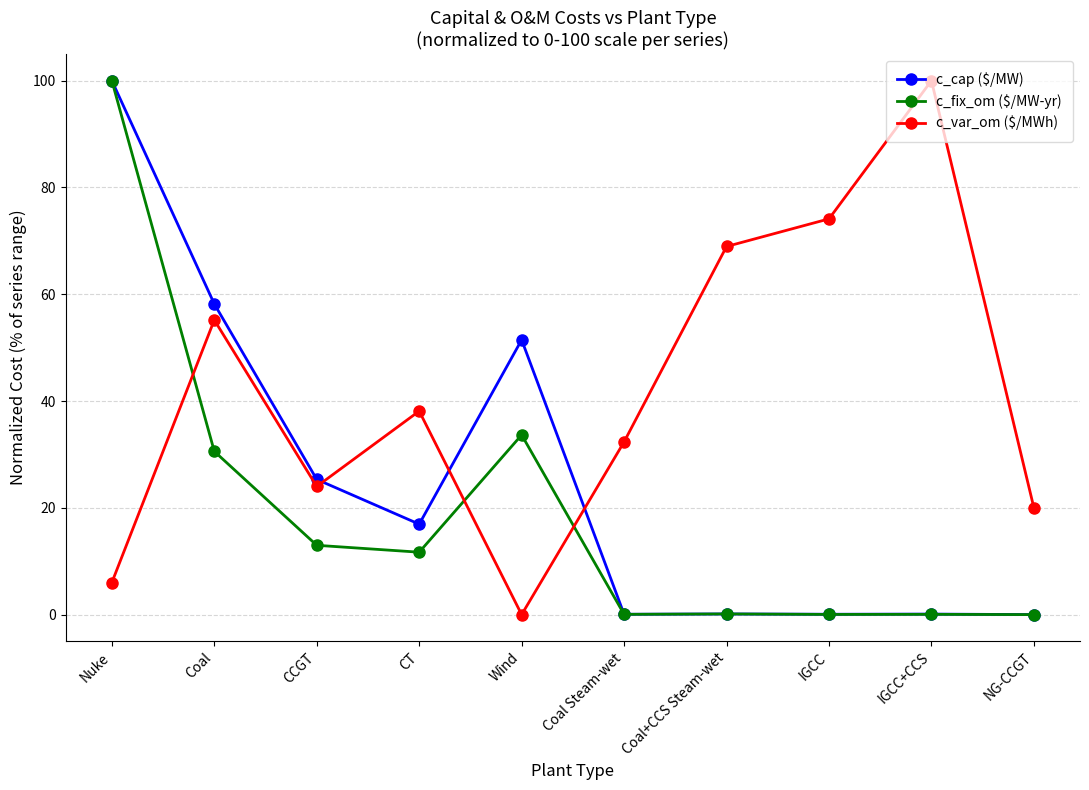

At which label does c_fix_om ($/MW-yr) first exceed 11?

Nuke